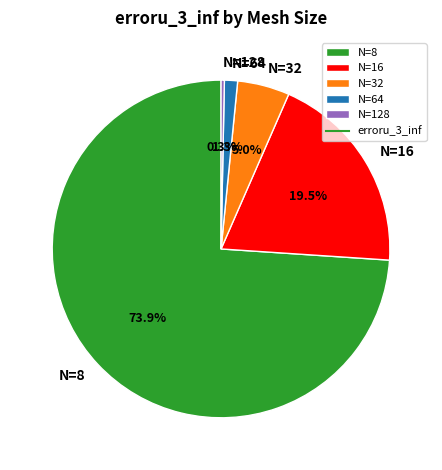

Is there a majority slice in this chart?

Yes